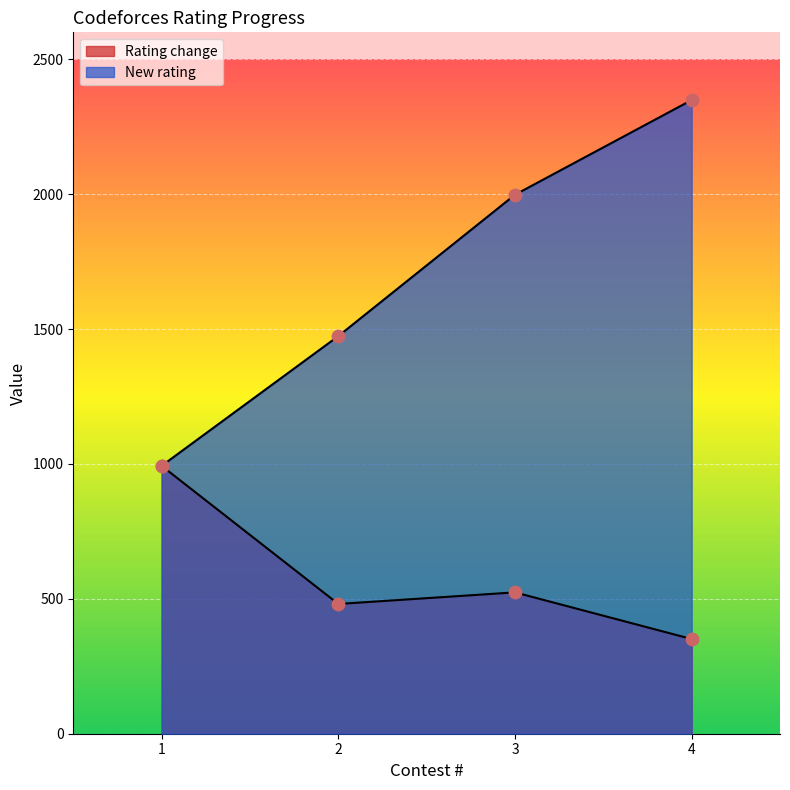

At which category is the sum across all series the highest?

4